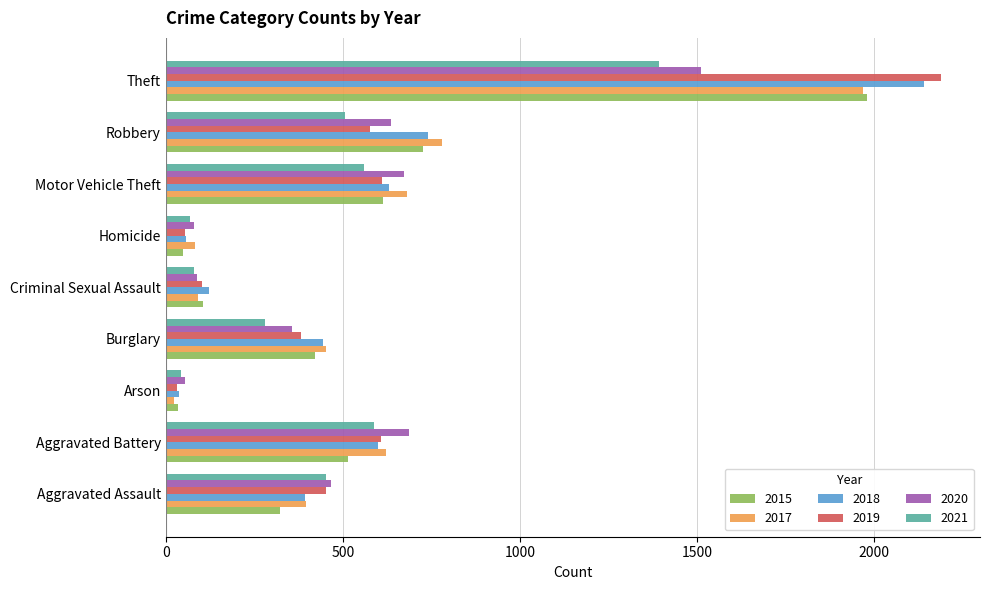

What is the difference between the 2020 values at Criminal Sexual Assault and Aggravated Battery?

597